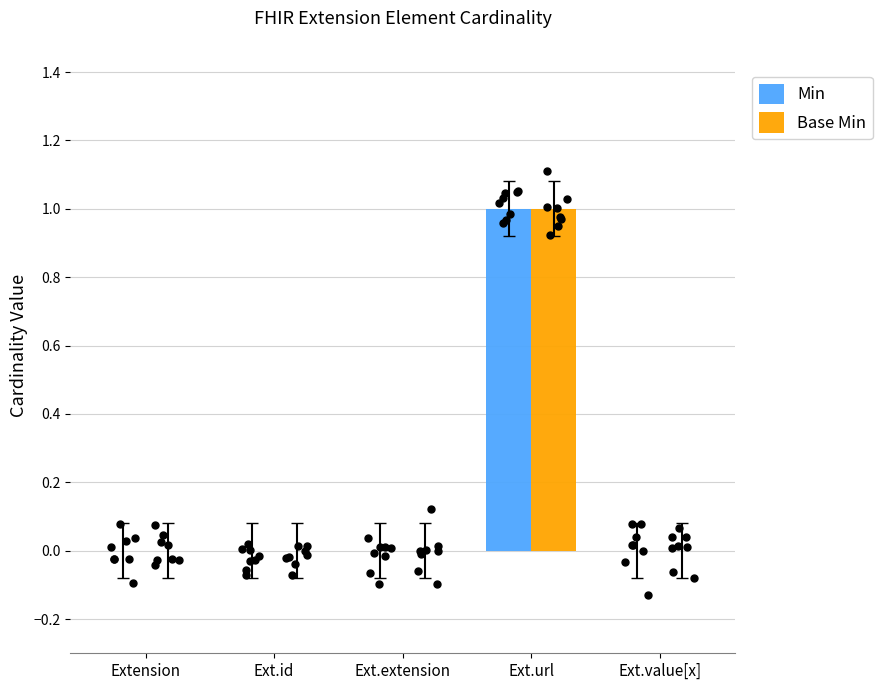

Which series contains the highest Y value?

Min